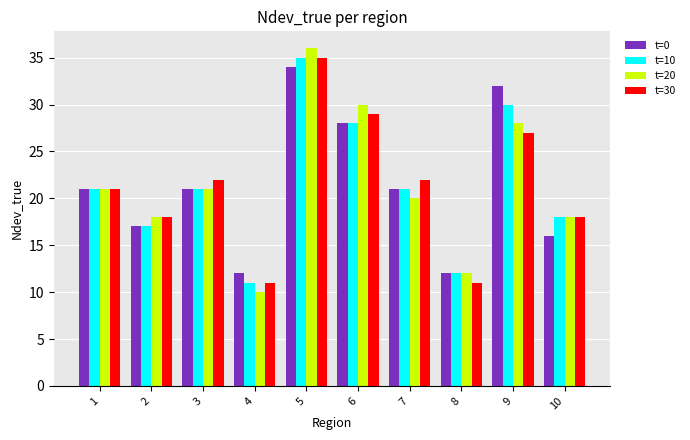

What is the minimum value for t=20?

10